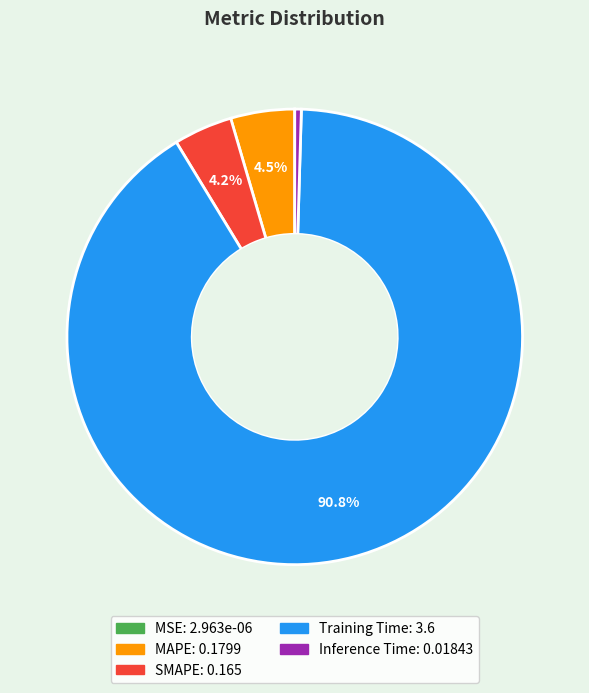

Which category has the biggest portion of the pie?

Training Time